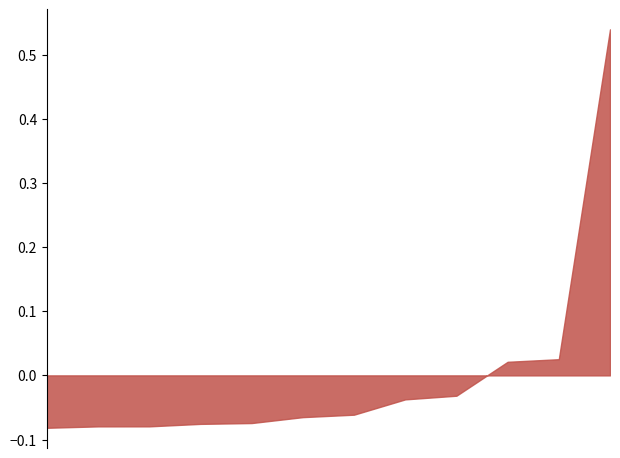

How many lines are shown in the chart?

1